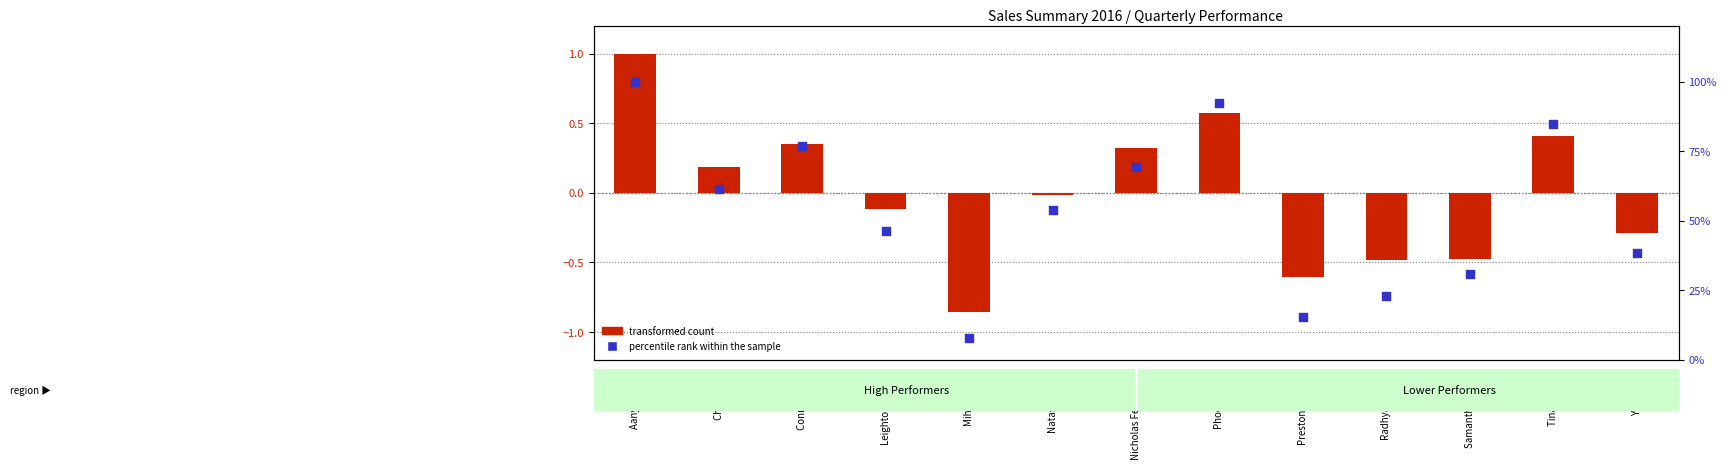

Which has a higher value, Leighton Forrest or Natasha Song?

Natasha Song